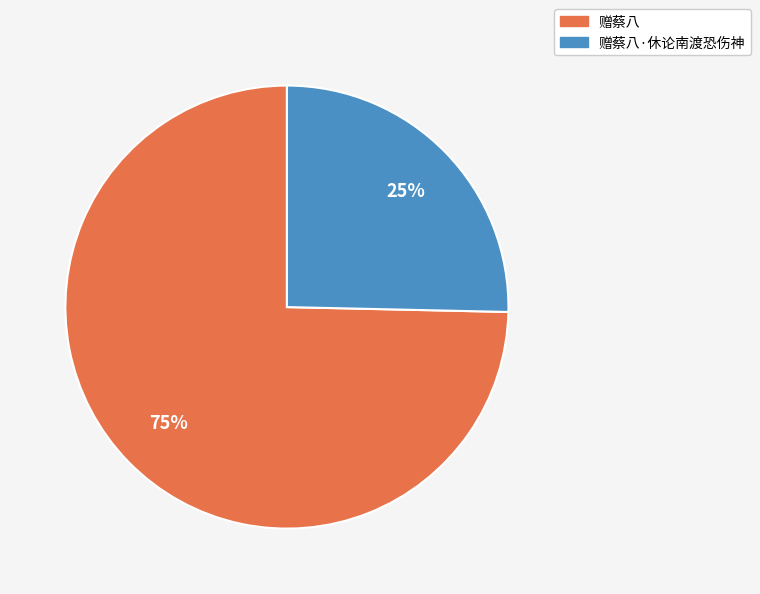

Between 赠蔡八·休论南渡恐伤神 and 赠蔡八, which is larger?

赠蔡八